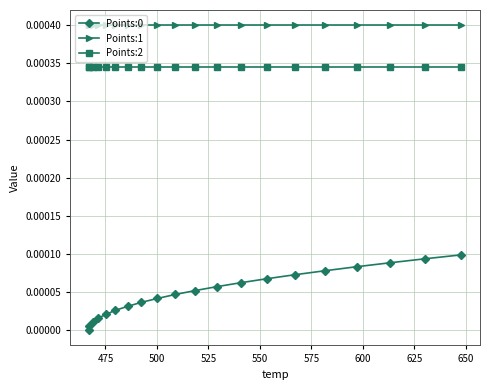

Which series has the largest total across all categories?

Points:1